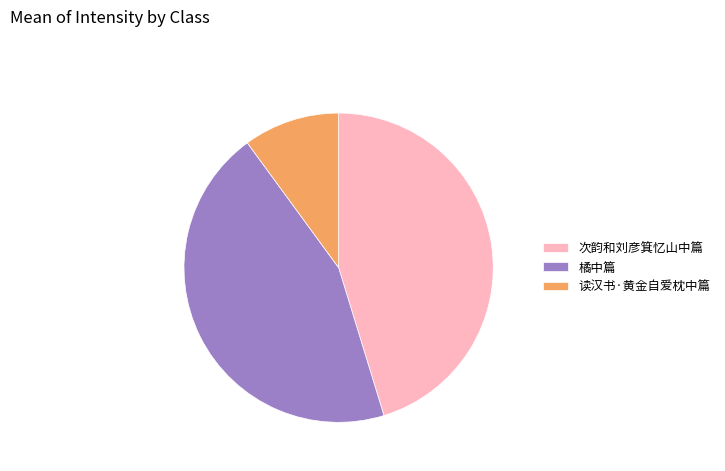

Rank the categories by value from lowest to highest.

读汉书·黄金自爱枕中篇, 橘中篇, 次韵和刘彦箕忆山中篇